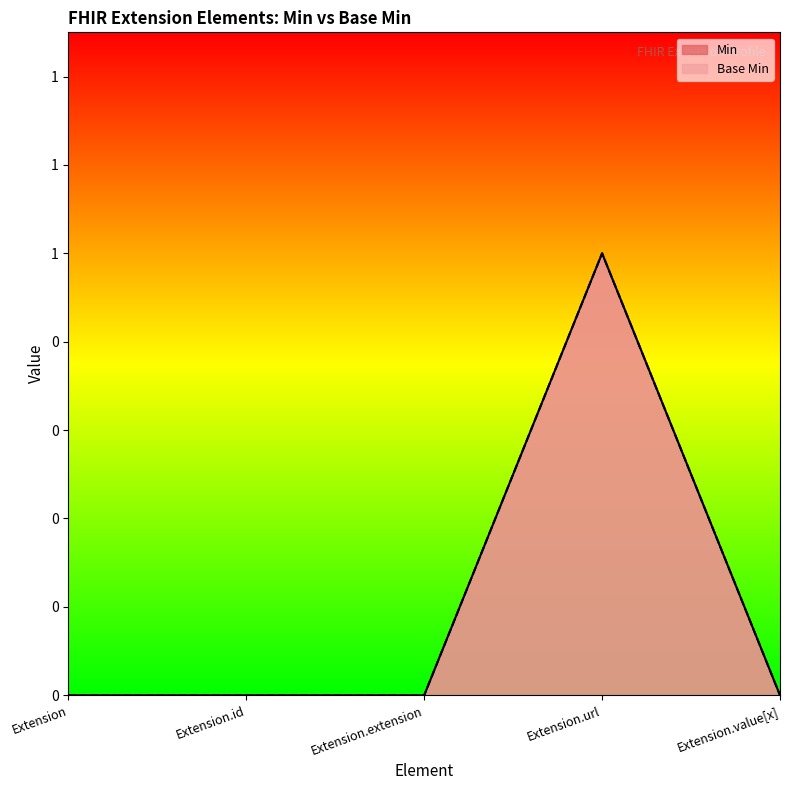

Which series changed the most between Extension and Extension.value[x]?

Min